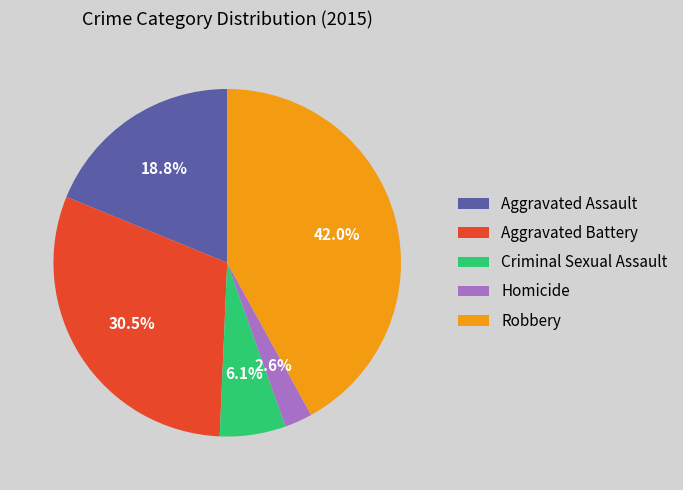

To the nearest percent, what is the difference between the Criminal Sexual Assault and Aggravated Assault slice percentages?

13%